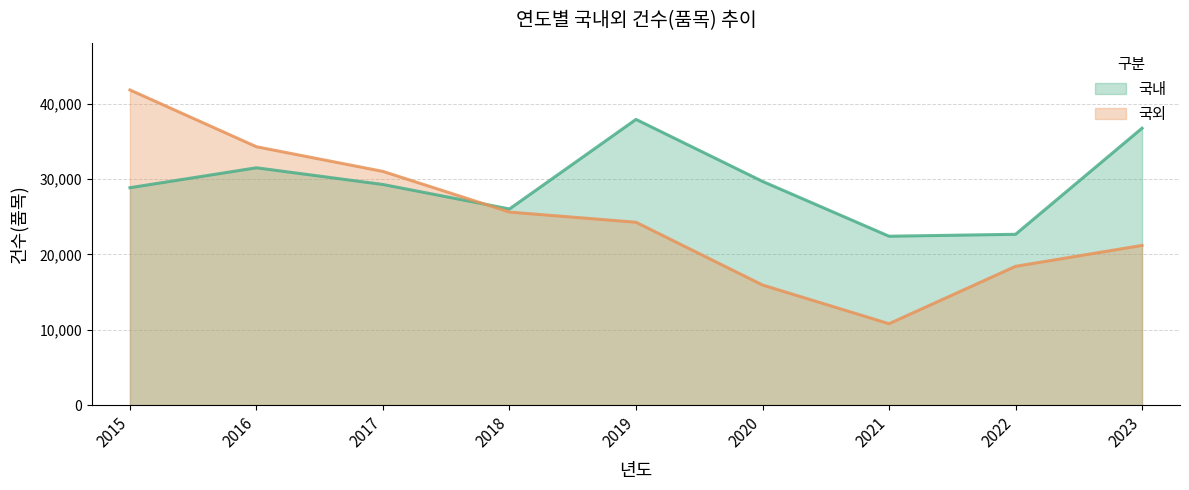

How many distinct data groups are displayed?

2